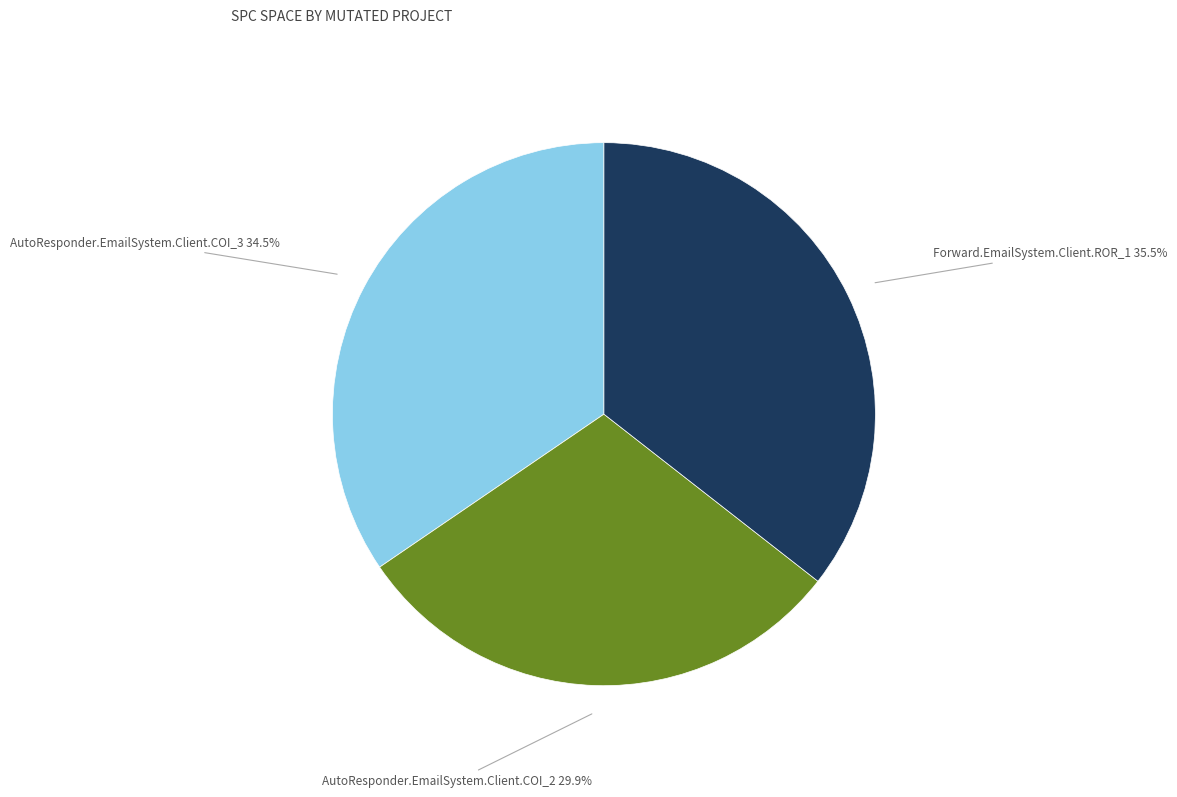

Is there a majority slice in this chart?

No